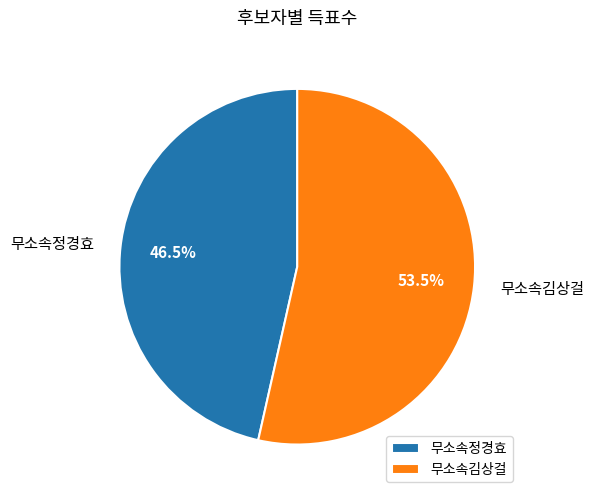

Which category has the smallest portion of the pie?

무소속정경효